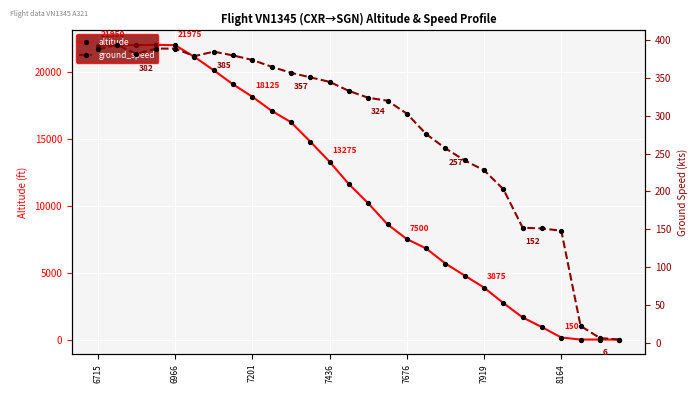

After their last crossing, which series has the higher values: altitude or ground_speed?

ground_speed